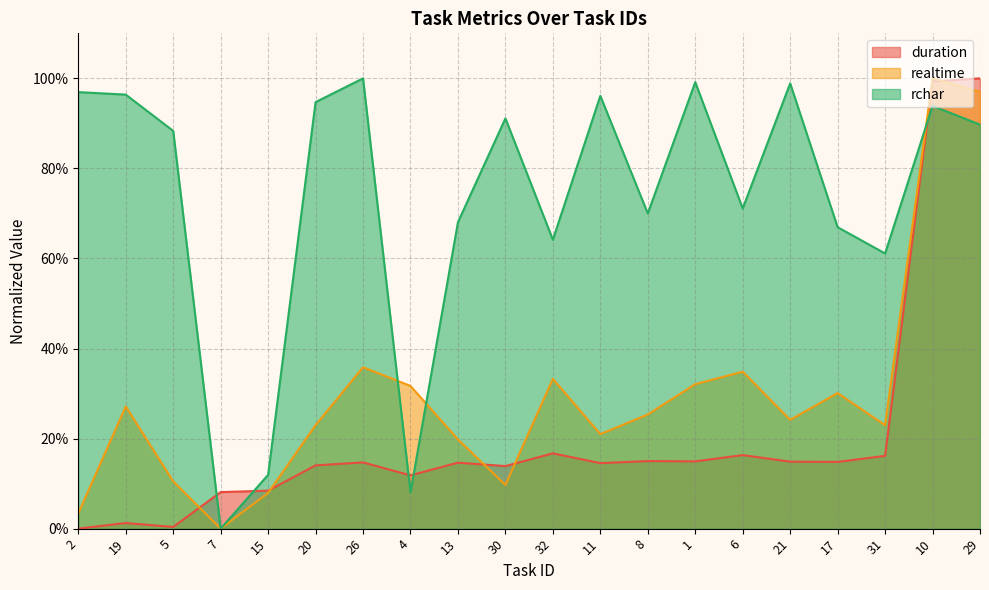

Rank the series at 5 from lowest to highest value.

duration, realtime, rchar